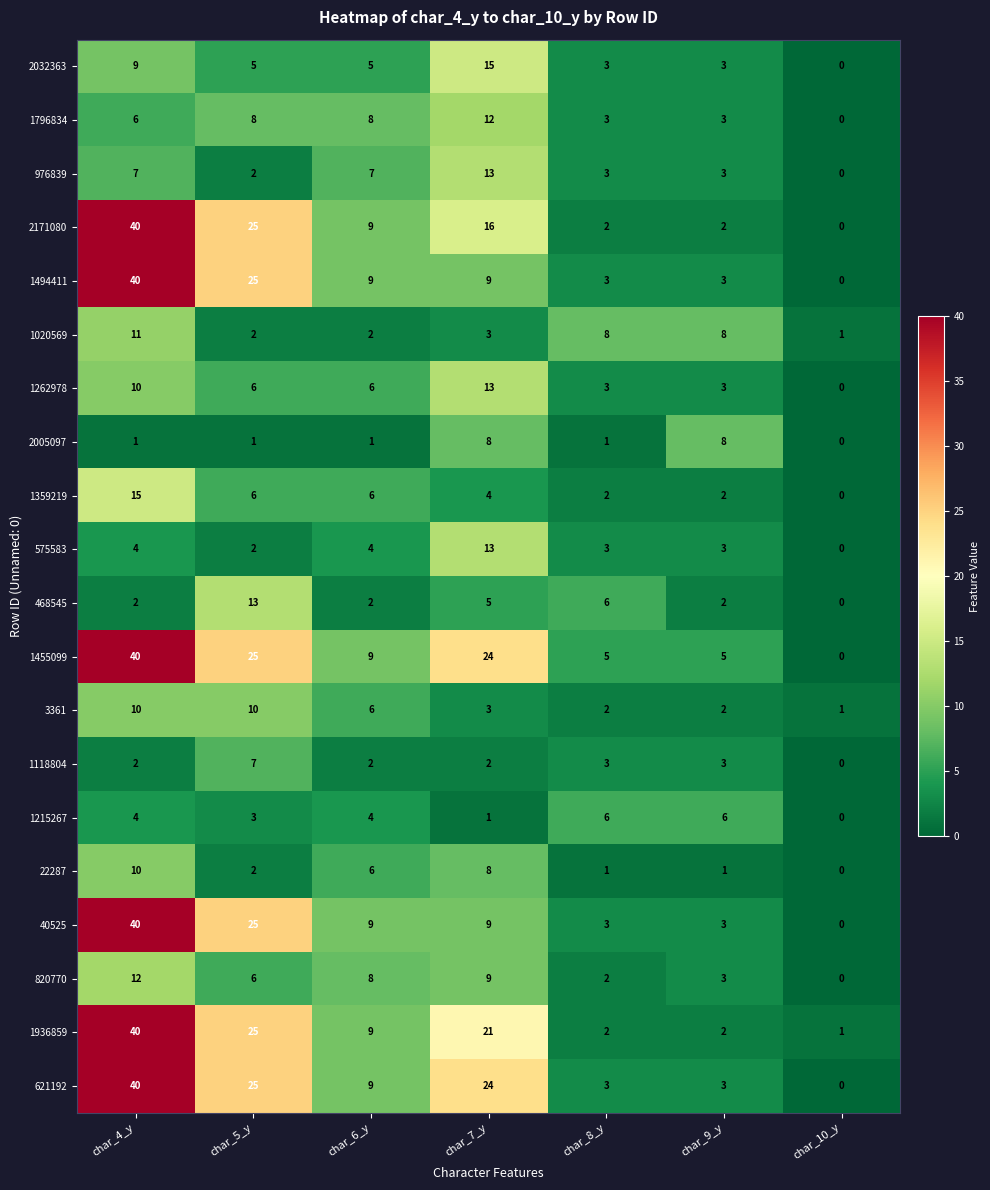

Is it true that 976839 equals 7 at char_7_y?

False